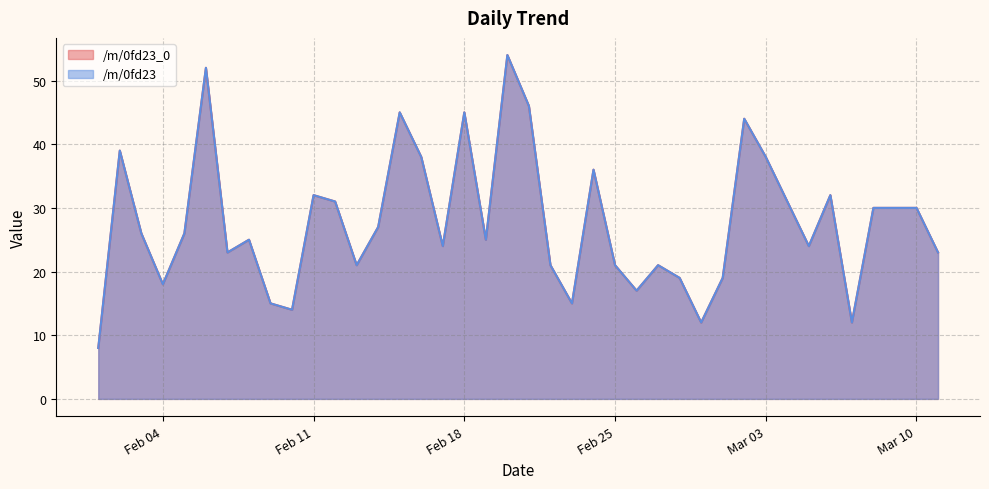

Reading left to right, transcribe all the data shown in this chart.

/m/0fd23_0: 8	39	26	18	26	52	23	25	15	14	32	31	21	27	45	38	24	45	25	54	46	21	15	36	21	17	21	19	12	19	44	38	31	24	32	12	30	30	30	23
/m/0fd23: 8	39	26	18	26	52	23	25	15	14	32	31	21	27	45	38	24	45	25	54	46	21	15	36	21	17	21	19	12	19	44	38	31	24	32	12	30	30	30	23